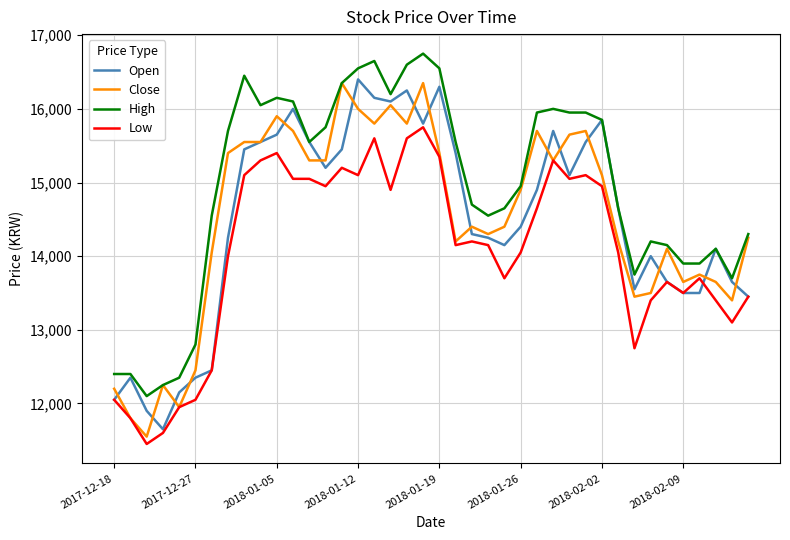

What is the maximum value shown in the chart?

16750